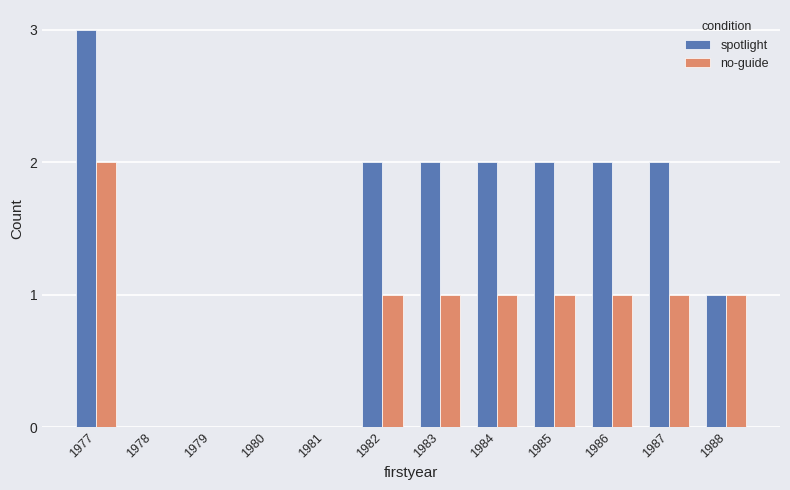

How many series are shown in this chart?

2